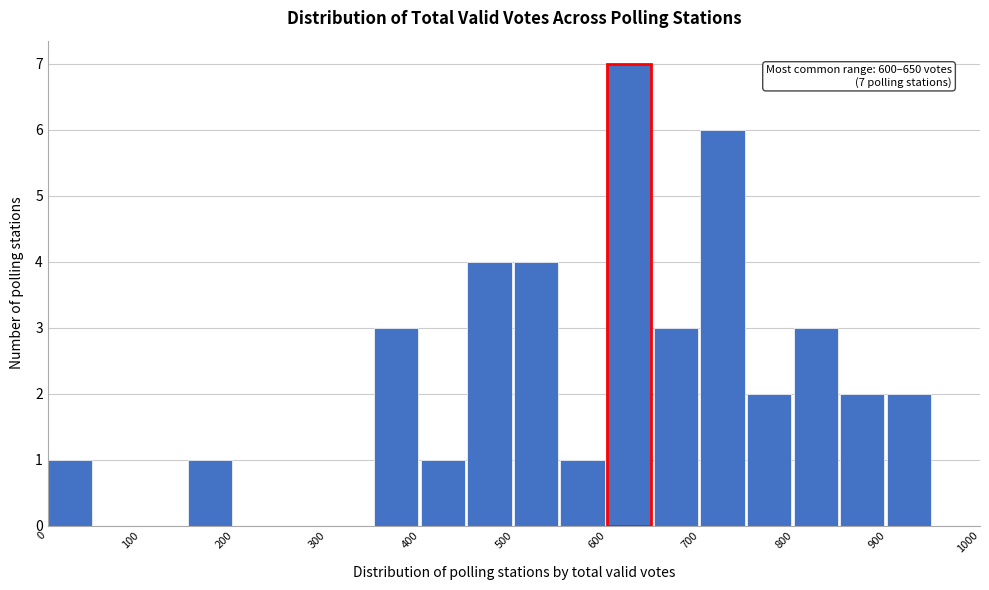

Over which range of the x-axis is the bar tallest?

600 to 650